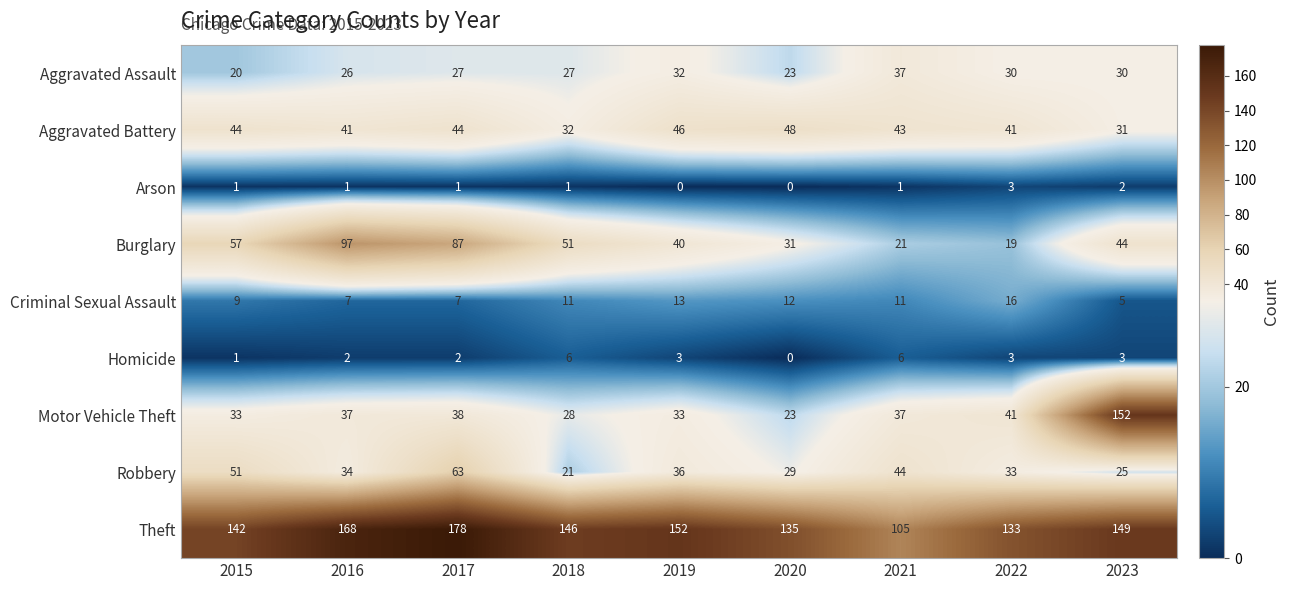

What is the total value across all series at 2015?

358